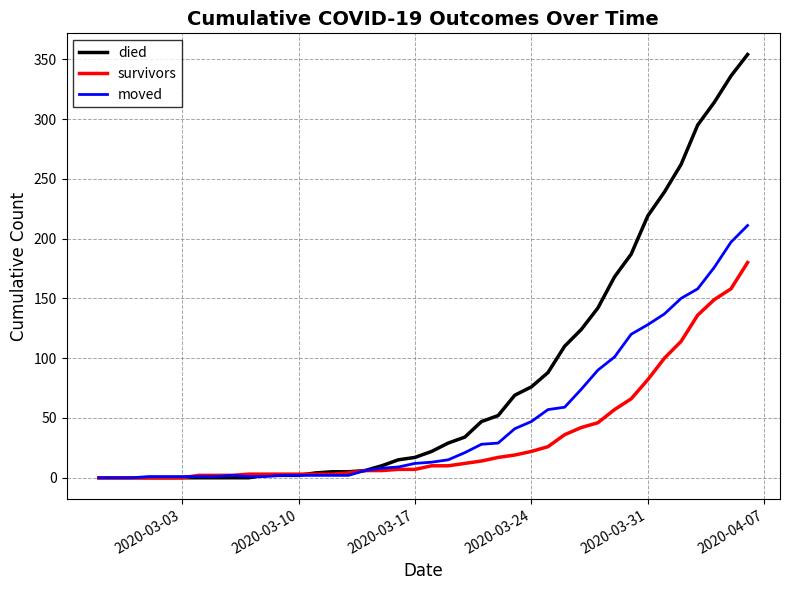

List the series in order of their peak value, lowest first.

survivors, moved, died